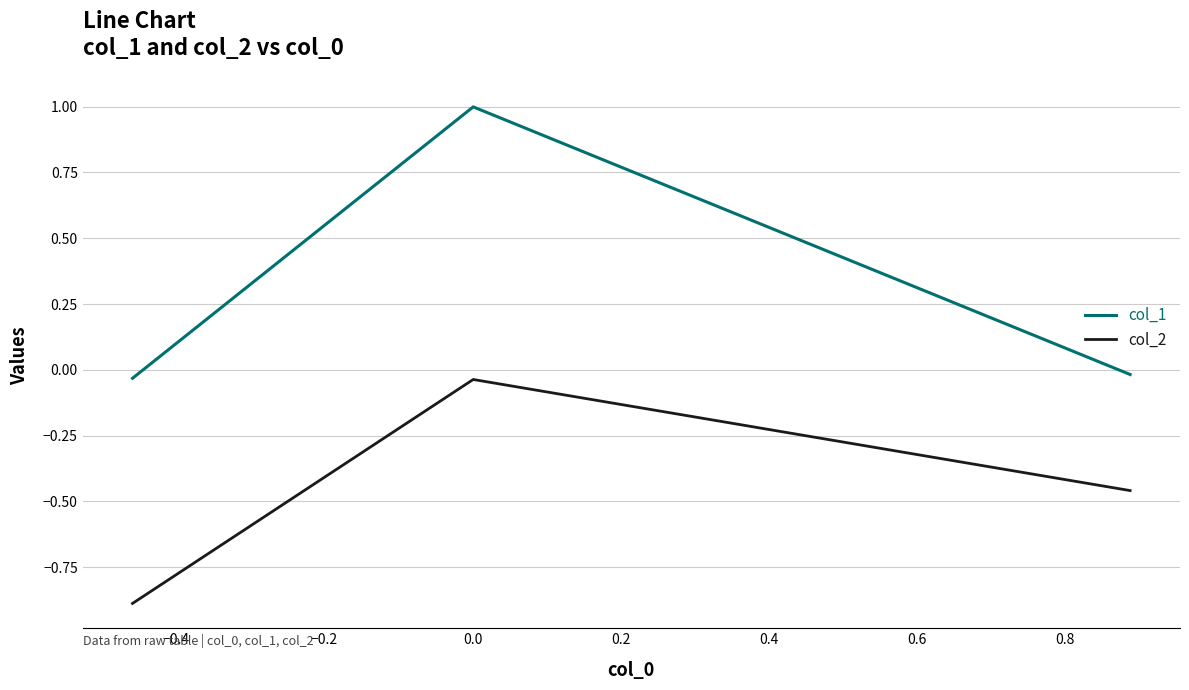

Which series has the largest range (max minus min)?

col_1